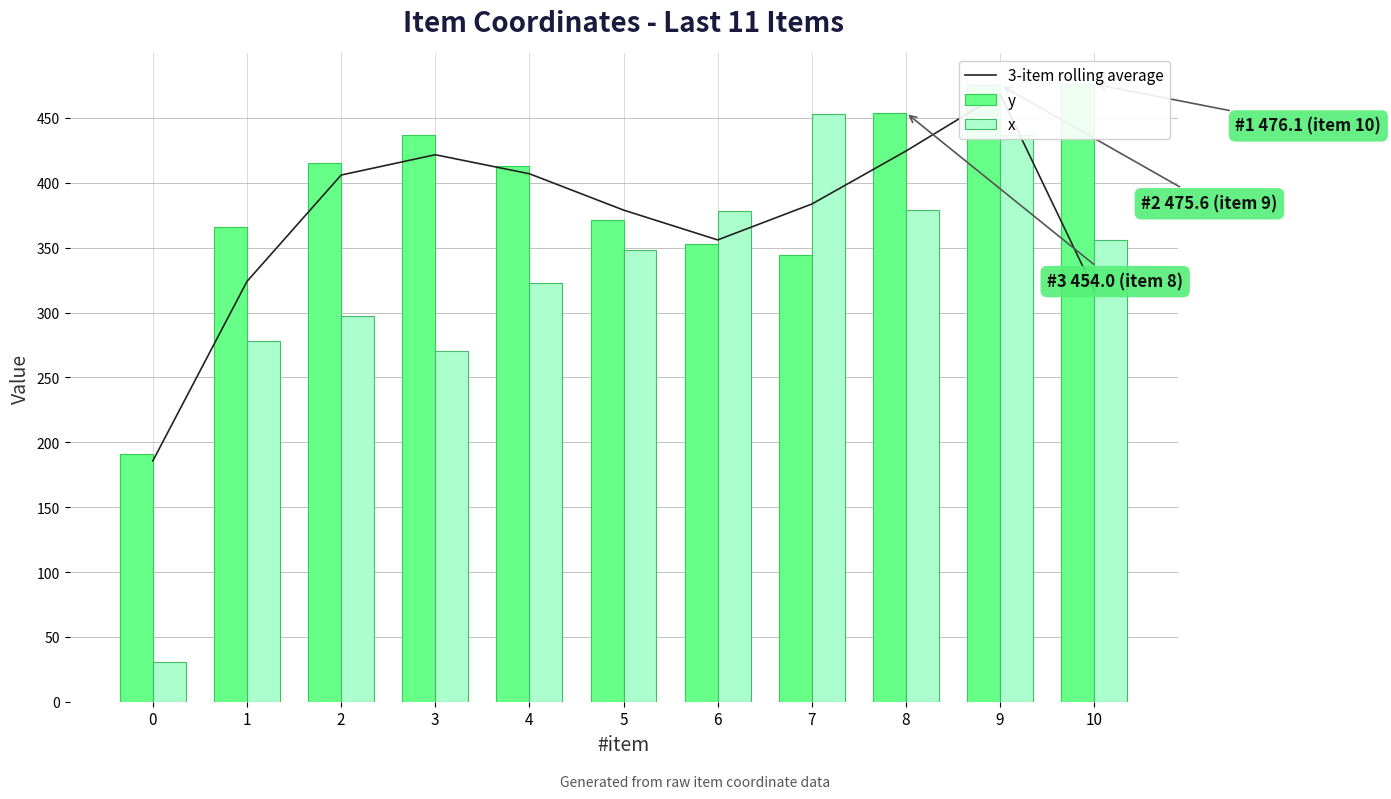

At which category is the sum across all series the highest?

9